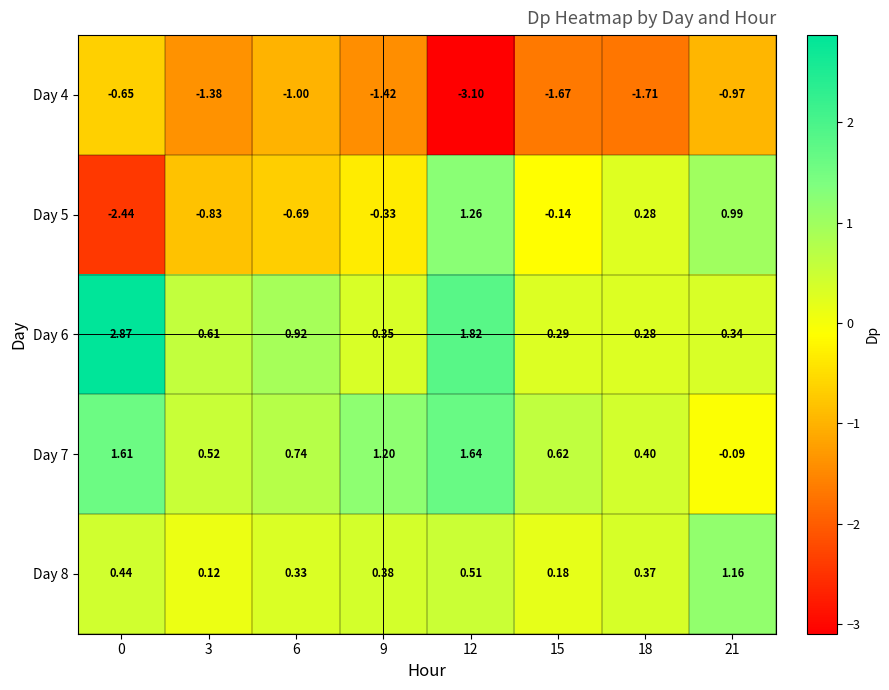

Reading left to right, what are all the values shown in this chart?

Day 4: 0=-0.7	3=-1.4	6=-1.0	9=-1.4	12=-3.1	15=-1.7	18=-1.7	21=-1.0
Day 5: 0=-2.4	3=-0.8	6=-0.7	9=-0.3	12=1.3	15=-0.1	18=0.3	21=1.0
Day 6: 0=2.9	3=0.6	6=0.9	9=0.3	12=1.8	15=0.3	18=0.3	21=0.3
Day 7: 0=1.6	3=0.5	6=0.7	9=1.2	12=1.6	15=0.6	18=0.4	21=-0.1
Day 8: 0=0.4	3=0.1	6=0.3	9=0.4	12=0.5	15=0.2	18=0.4	21=1.2